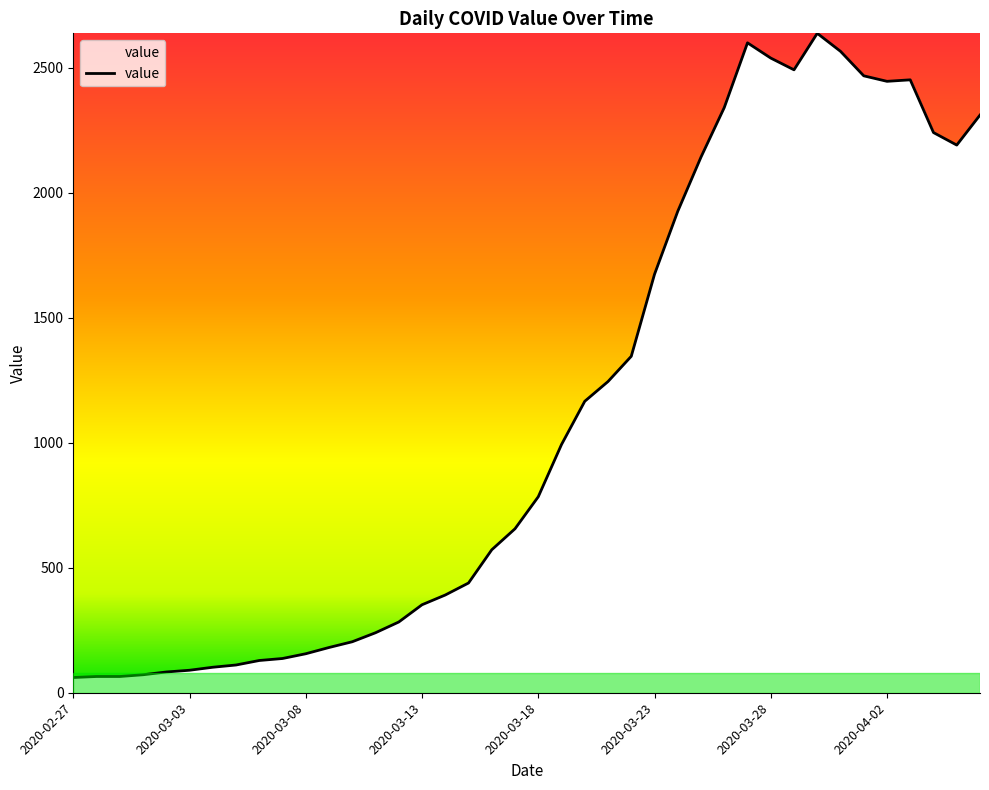

What is the minimum value shown in the chart?

61